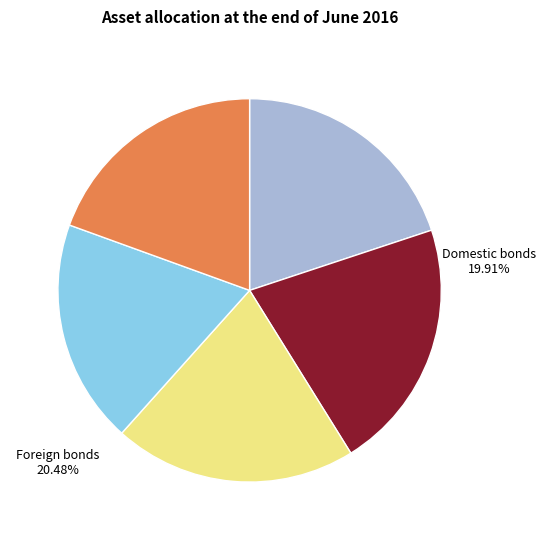

Is the sum of 19 and 27 greater than half?

No